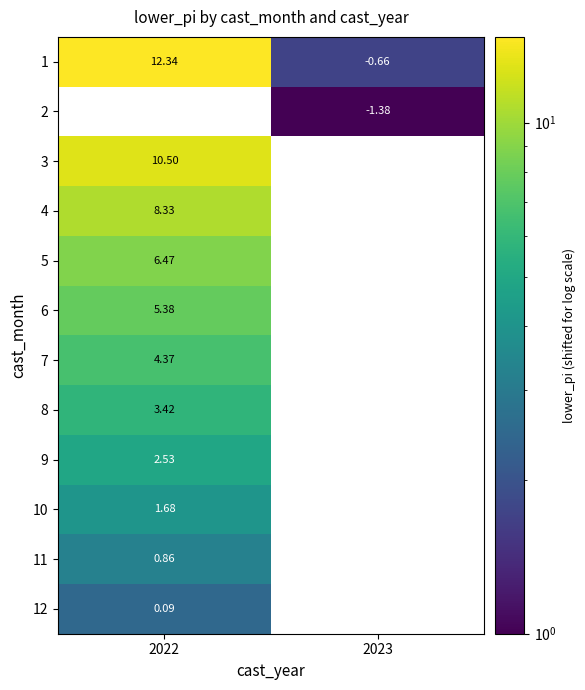

Which series has the largest total across all categories?

1